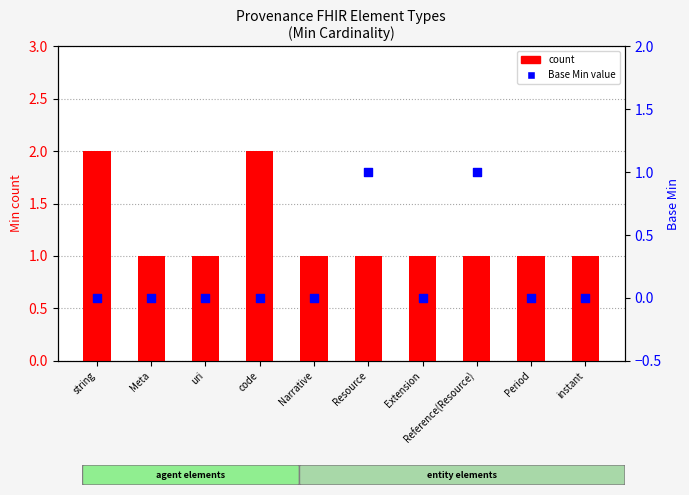

At how many categories does at least one series exceed 0?

10